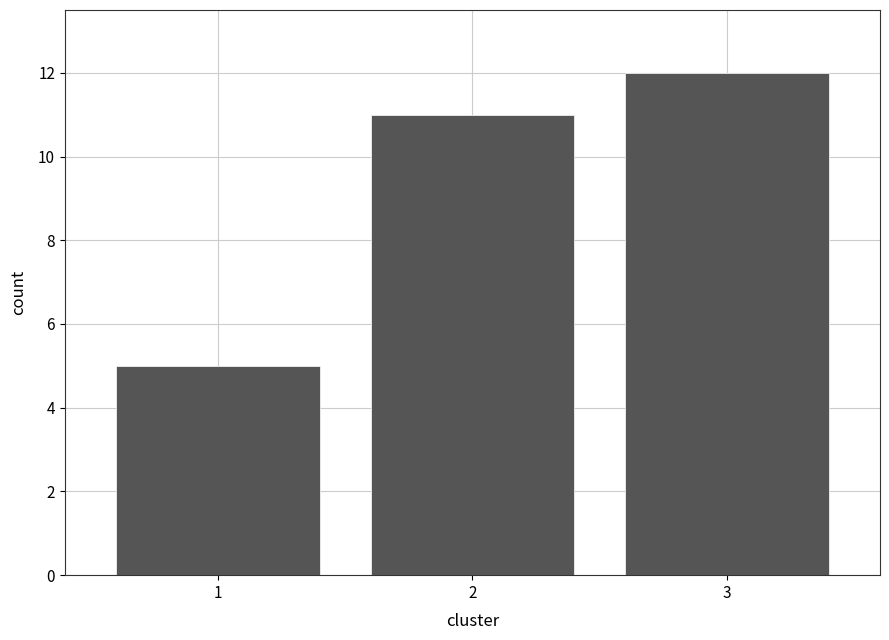

Reading left to right, transcribe this chart: for each bar, give the range it covers on the x-axis and its height. The values are not printed on the chart, so give them approximately, as read against the axis.

0.5 to 1.5: 5
1.5 to 2.5: 11
2.5 to 3.5: 12